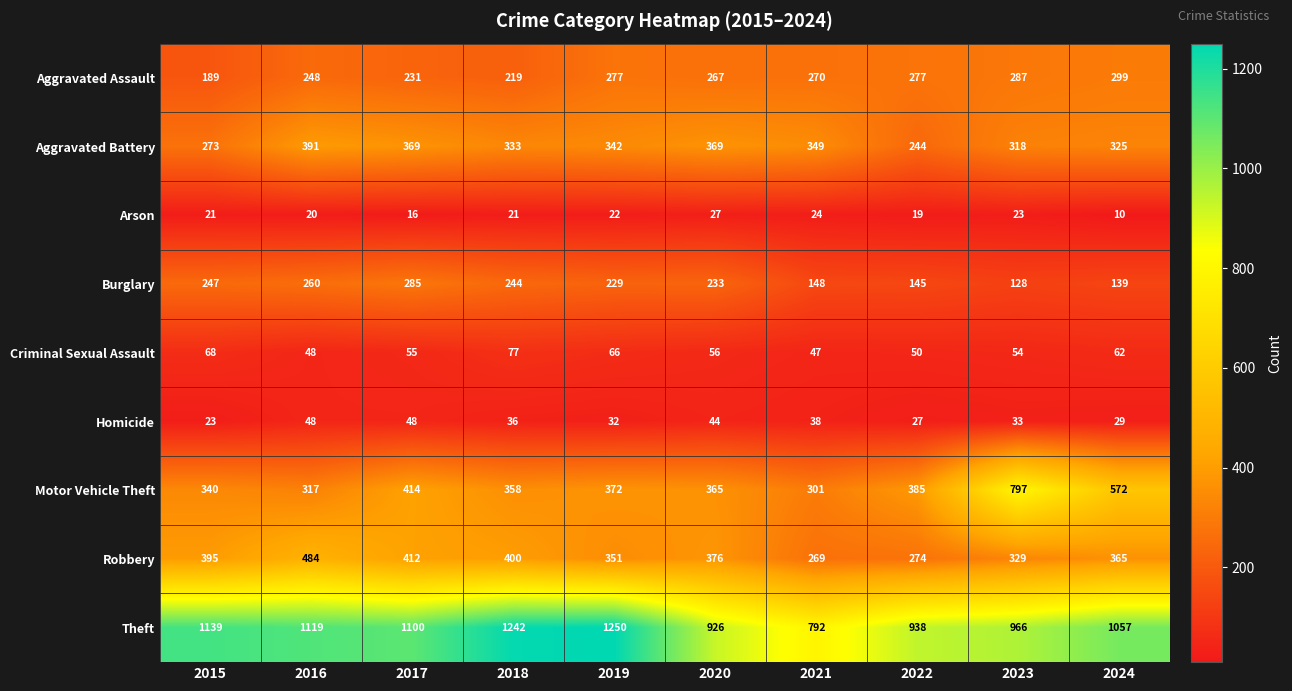

What is the total value across all series at 2015?

2695